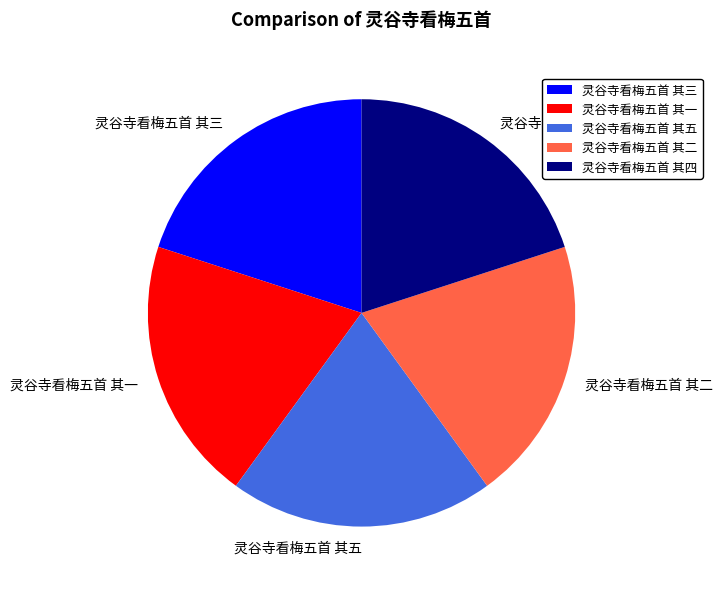

The 灵谷寺看梅五首 其二 slice represents 32% of the pie. True or false?

False